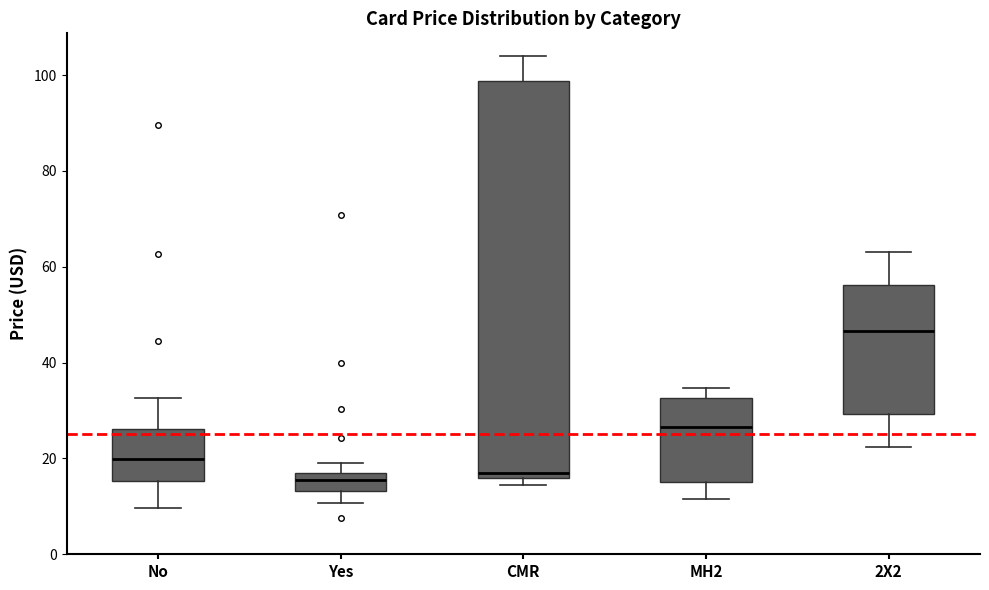

Which box is the tallest, from its lower edge to its upper edge?

CMR